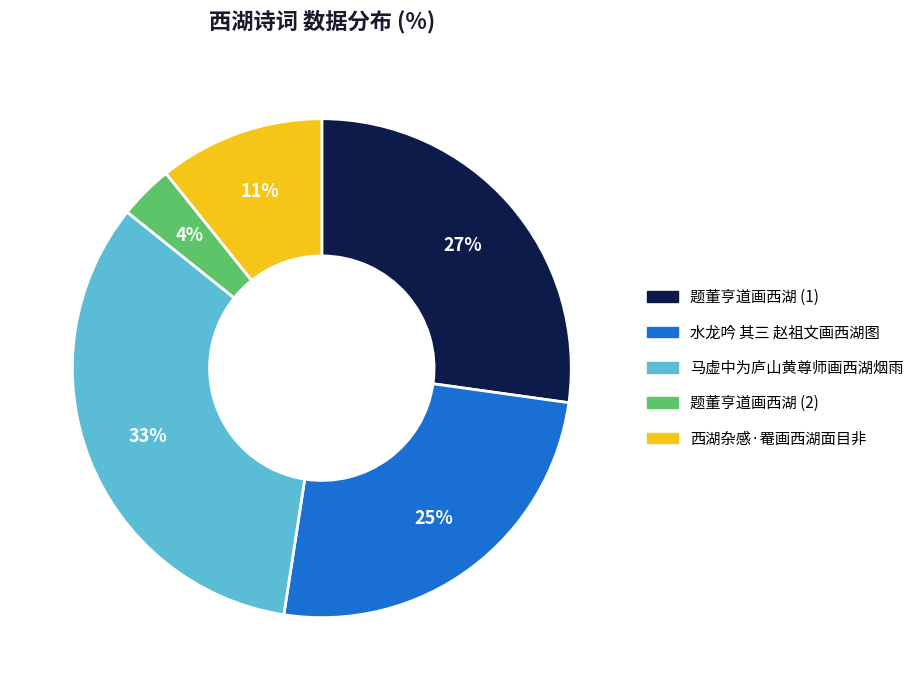

Does any single category account for the majority?

No